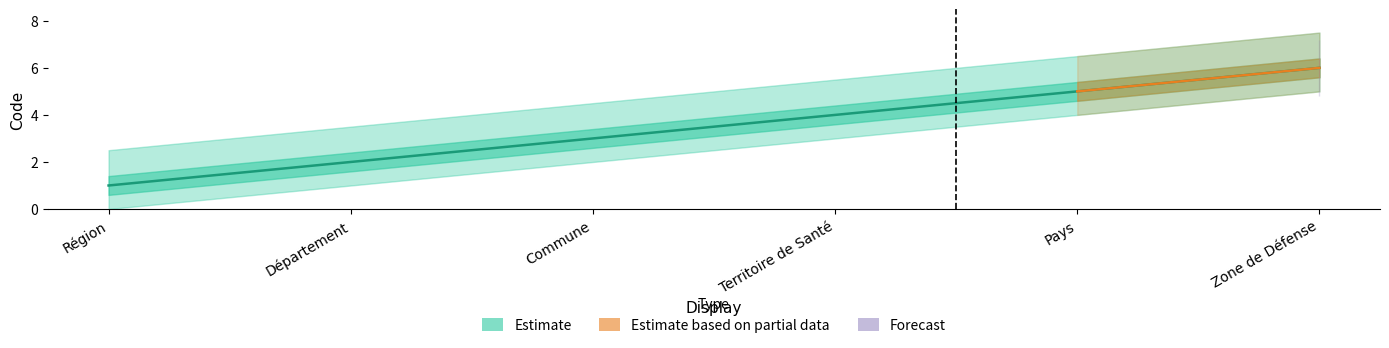

Where is the data nearest to the value 3?

Commune